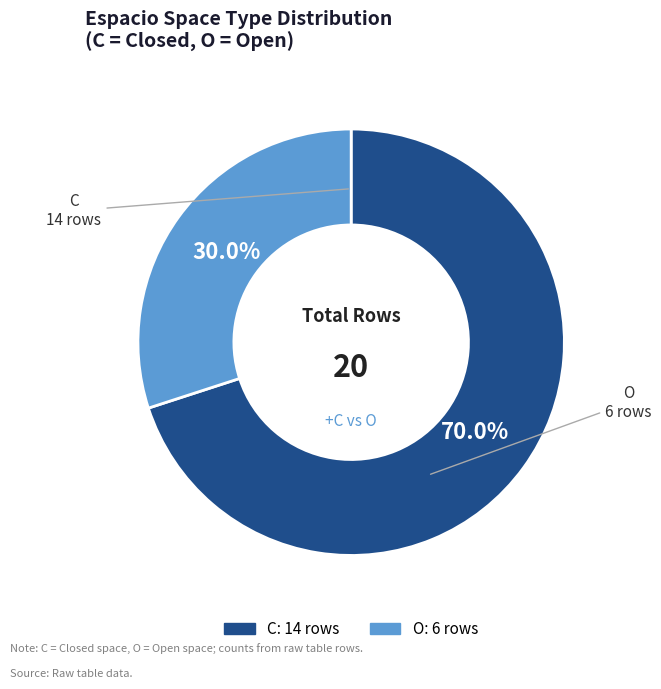

To the nearest percent, what is the average slice percentage?

50%